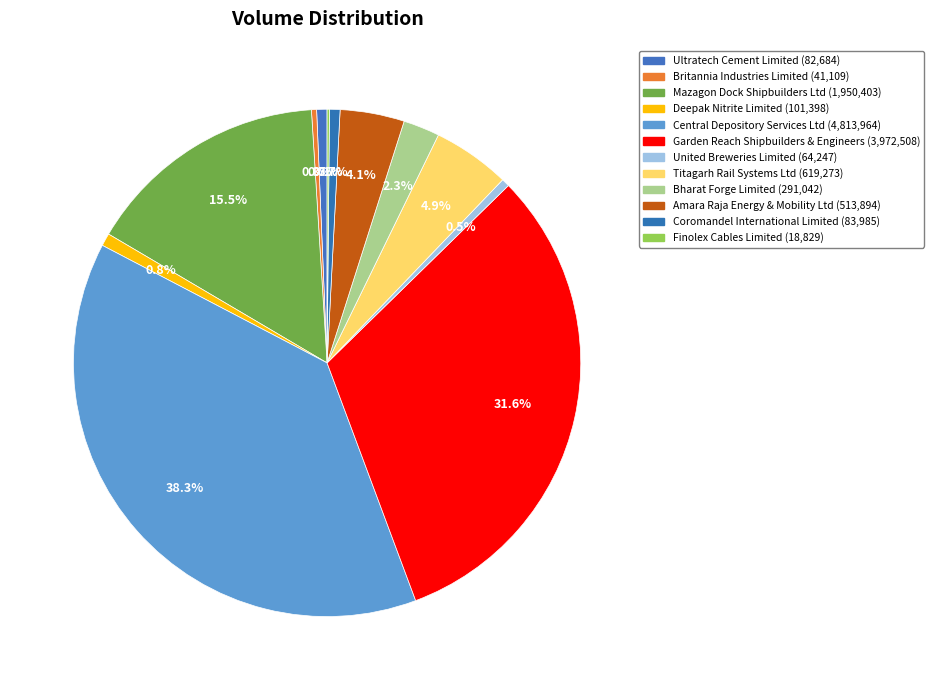

Which slice is the largest?

Central Depository Services Ltd